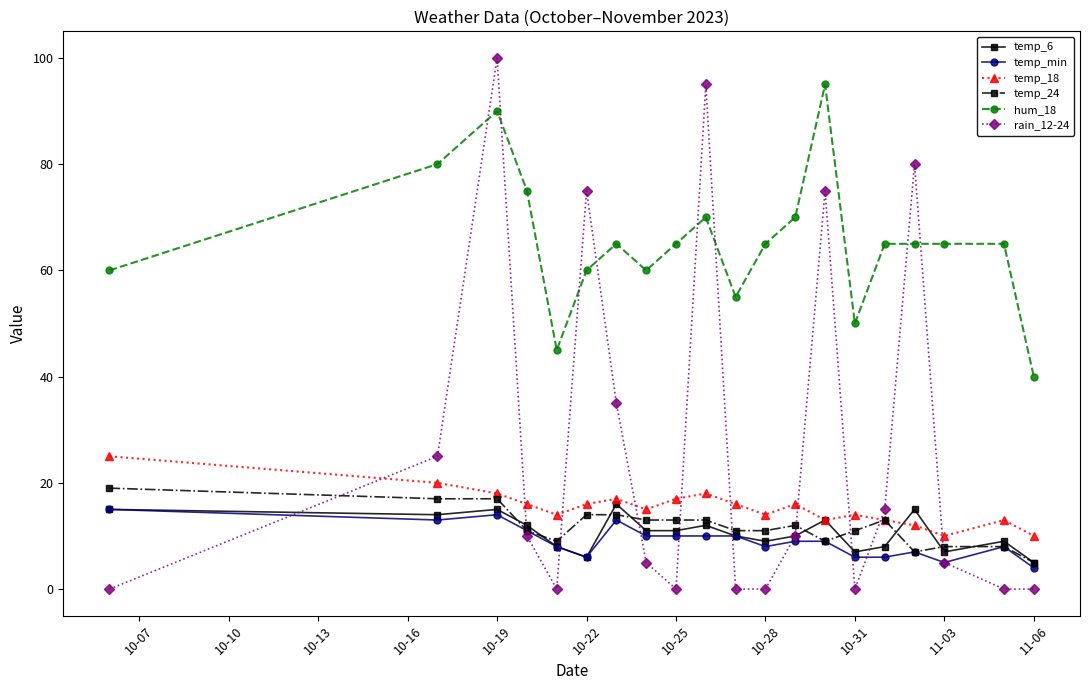

In temp_18, how many points are higher than both neighbors (excluding endpoints)?

5